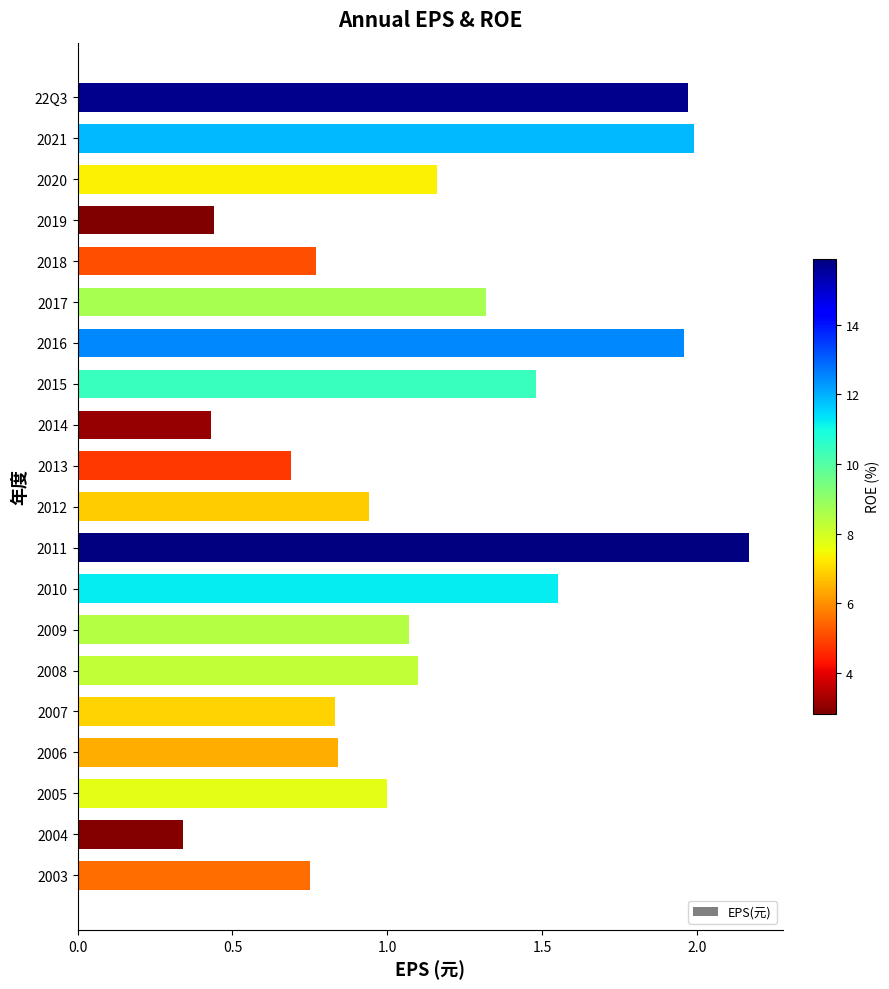

What position from the top is 22Q3?

1